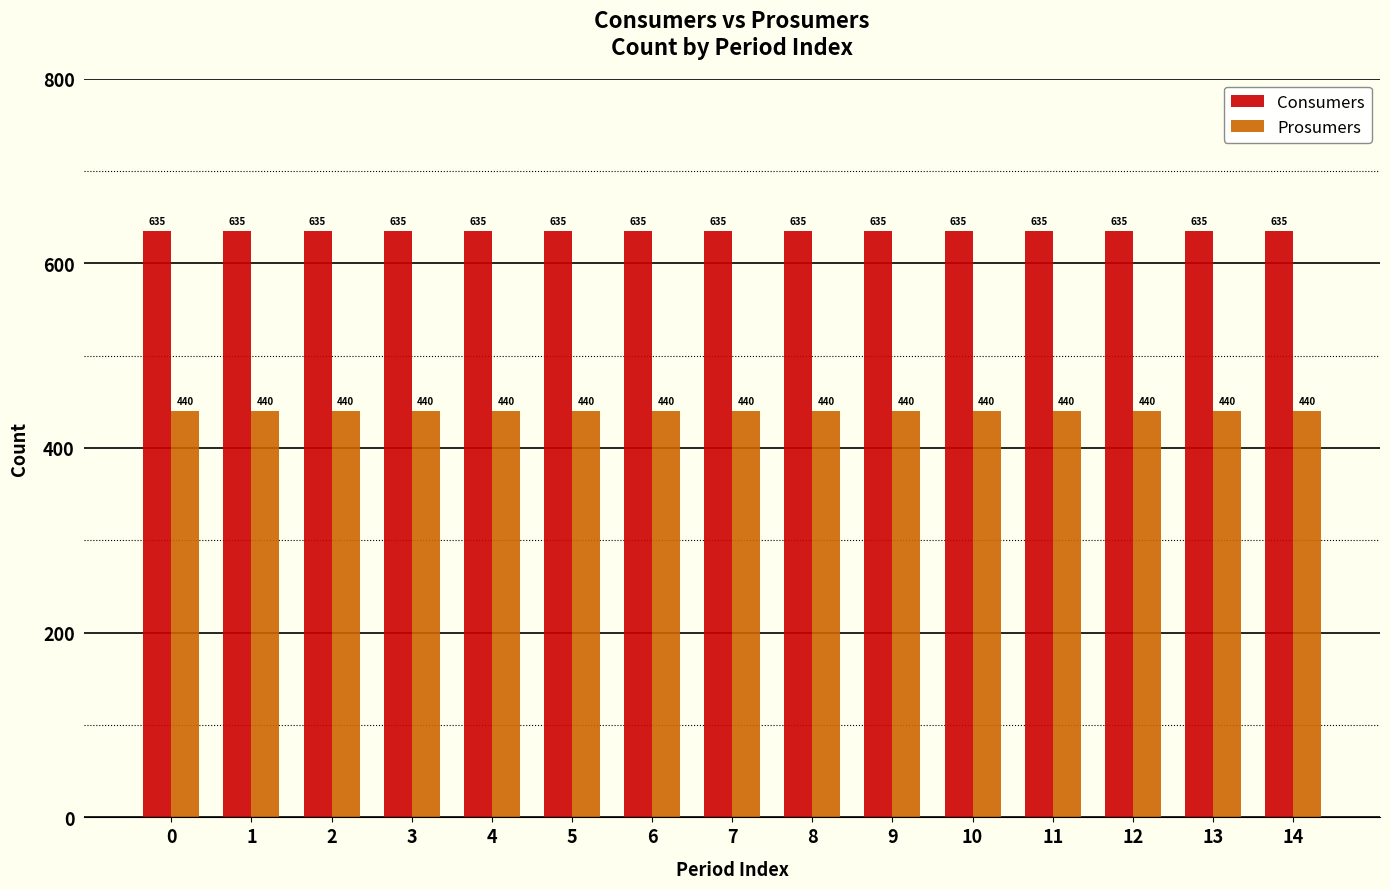

At how many categories does at least one series exceed 552?

15